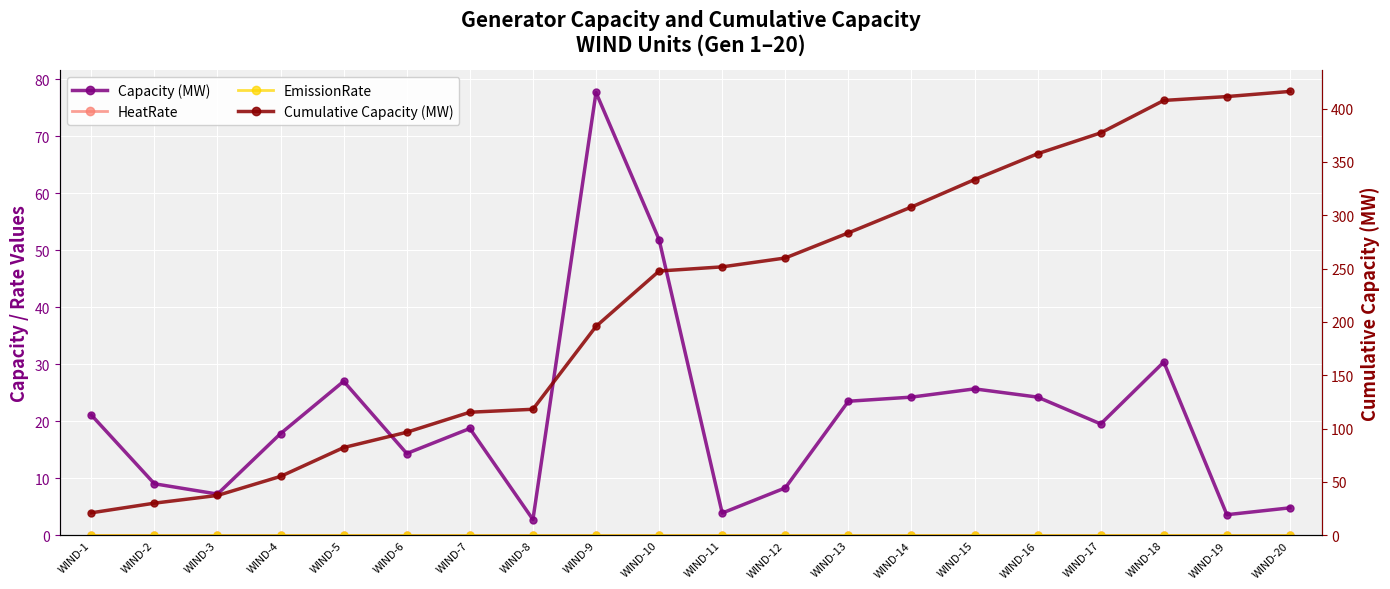

True or false: EmissionRate and HeatRate intersect in this chart.

False